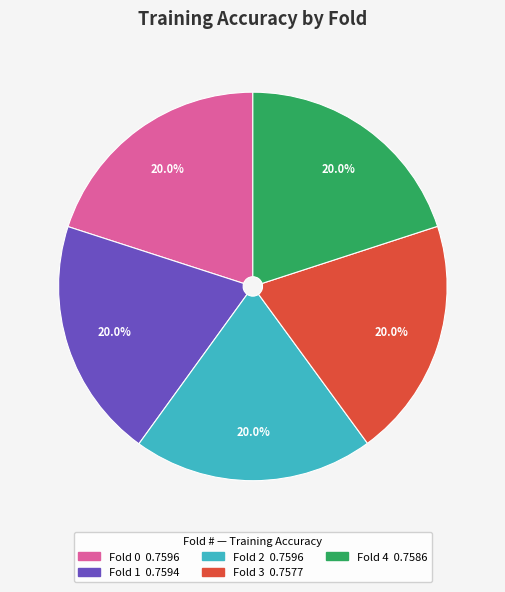

Is Fold 1 the majority of the pie?

No